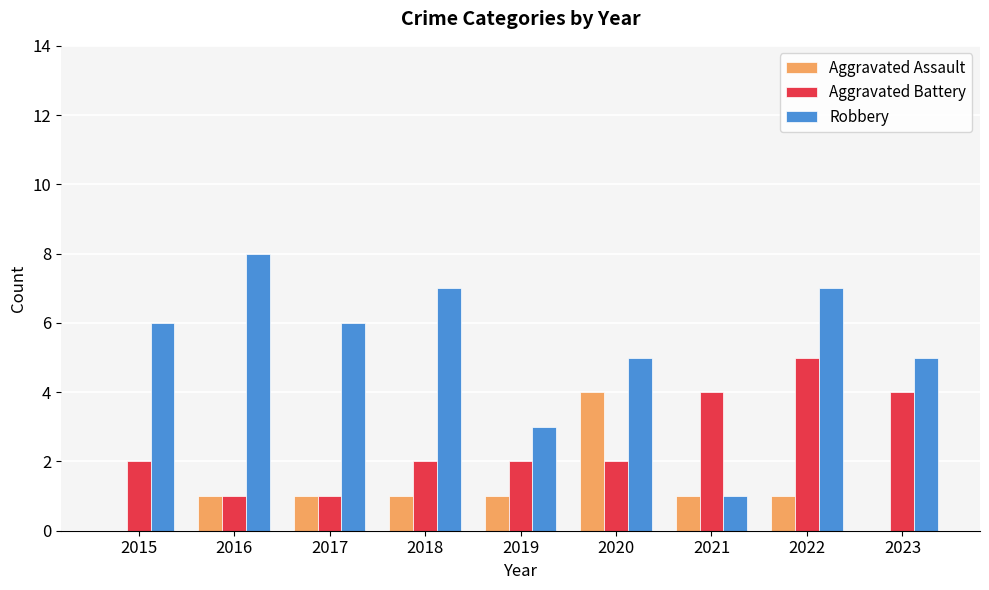

Count the number of categories in the chart.

9